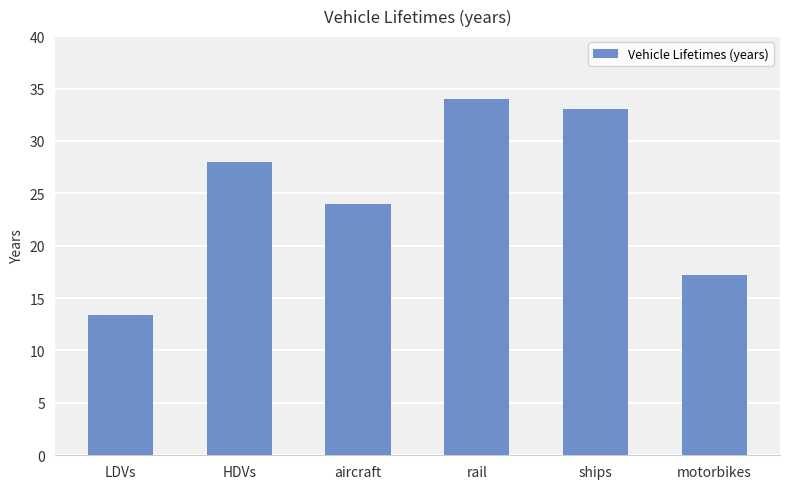

What is the minimum value shown in the chart?

13.4